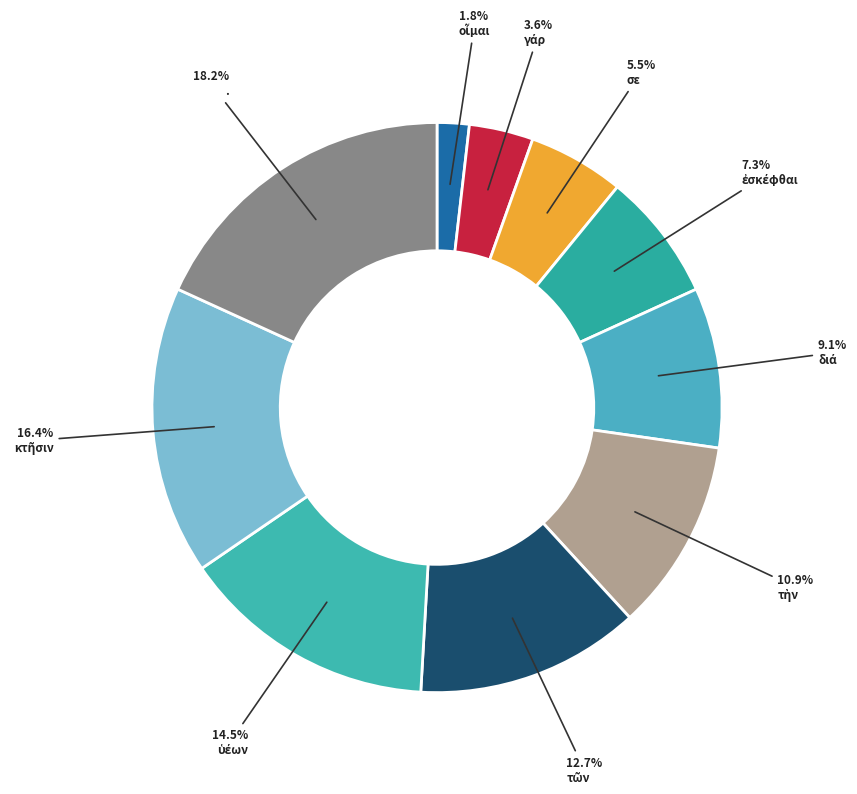

To the nearest percent, what is the combined percentage of . and τὴν?

29%